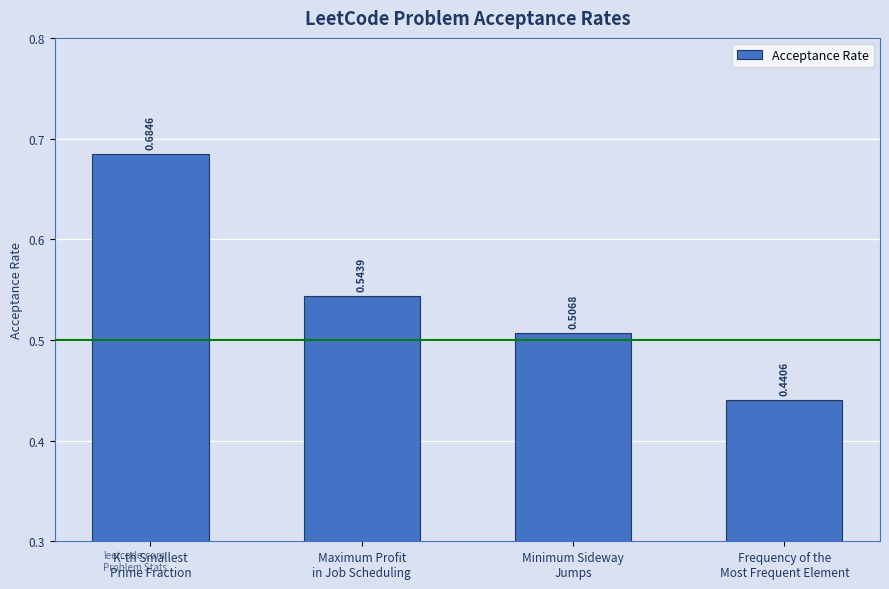

What is the sum of all values?

2.2